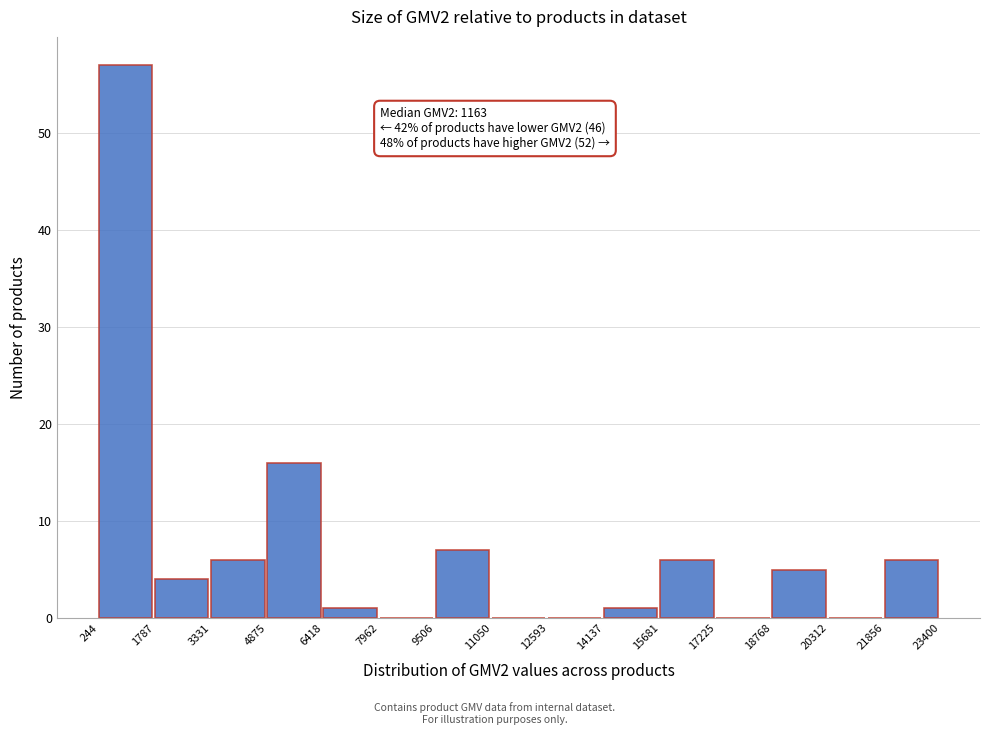

Over which range of the x-axis is the bar tallest?

244 to 1787